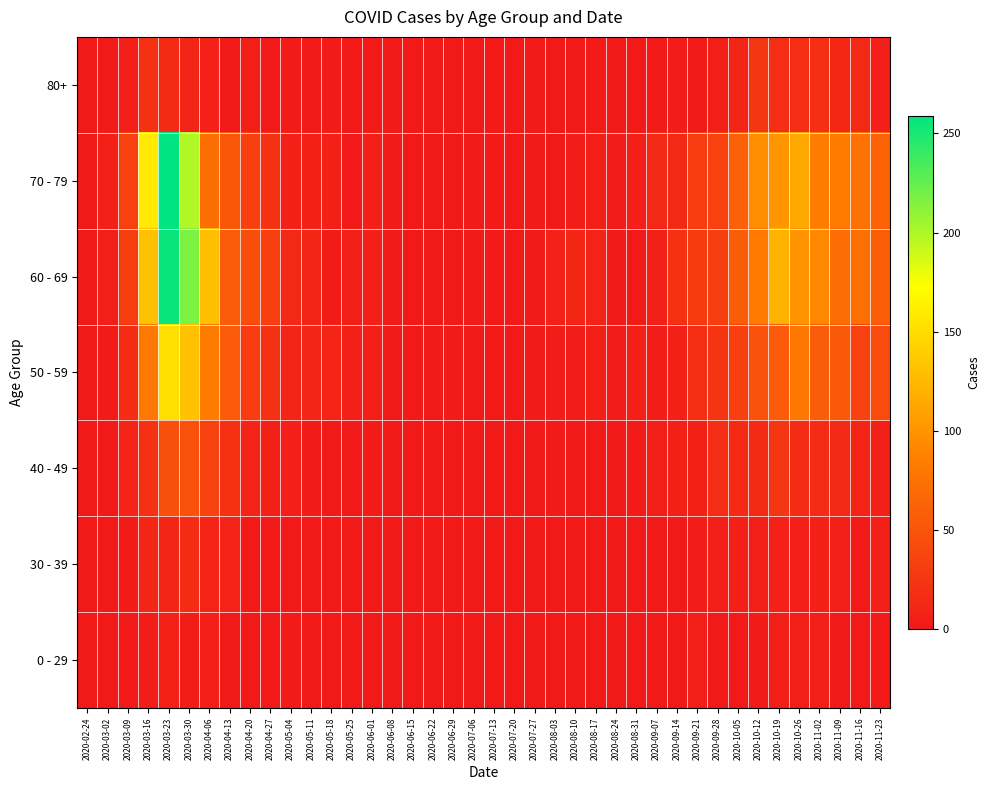

Rank the series by their maximum value, from lowest to highest.

0 - 29, 30 - 39, 80+, 40 - 49, 50 - 59, 60 - 69, 70 - 79